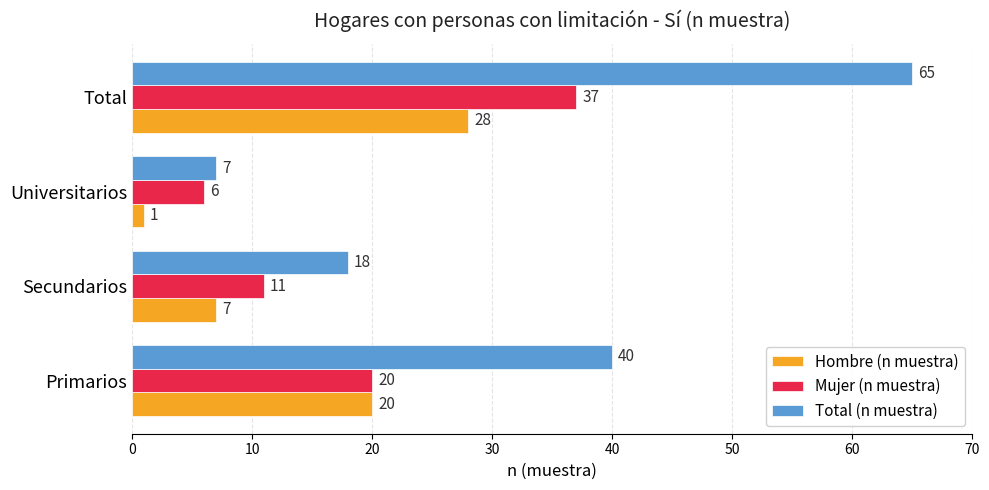

What is the difference between the Total (n muestra) values at Total and Secundarios?

47